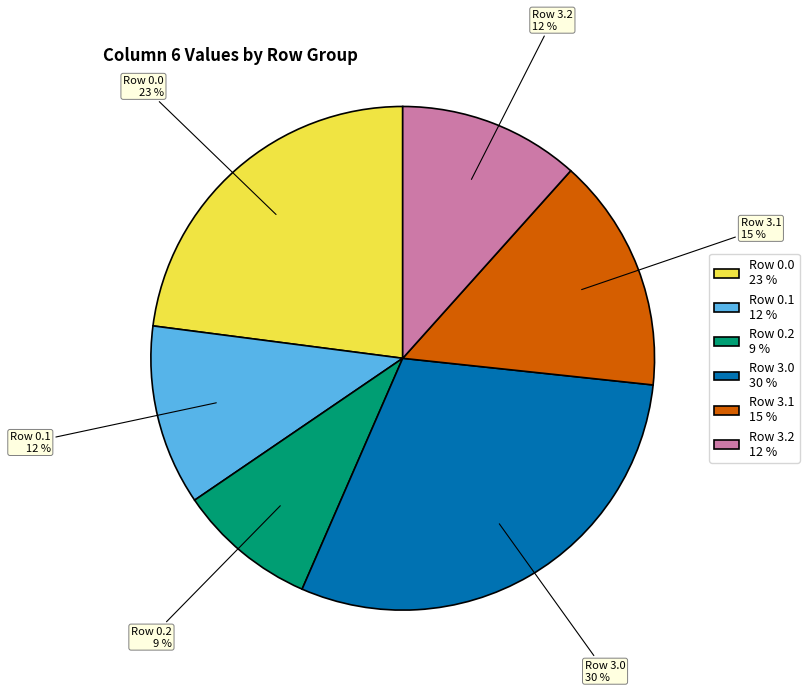

True or false: Row 0.0 23 % accounts for 11% of the total.

False